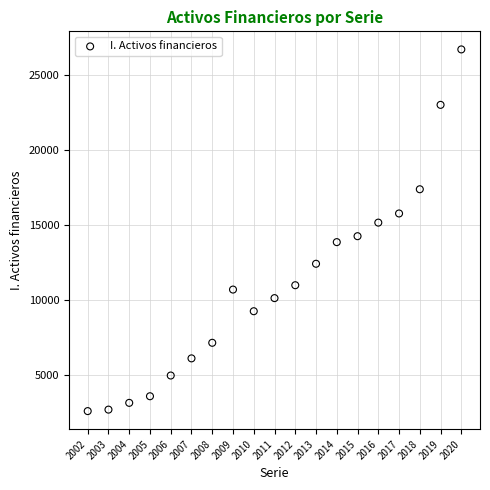

What is the range of Y values (max minus min)?

24132